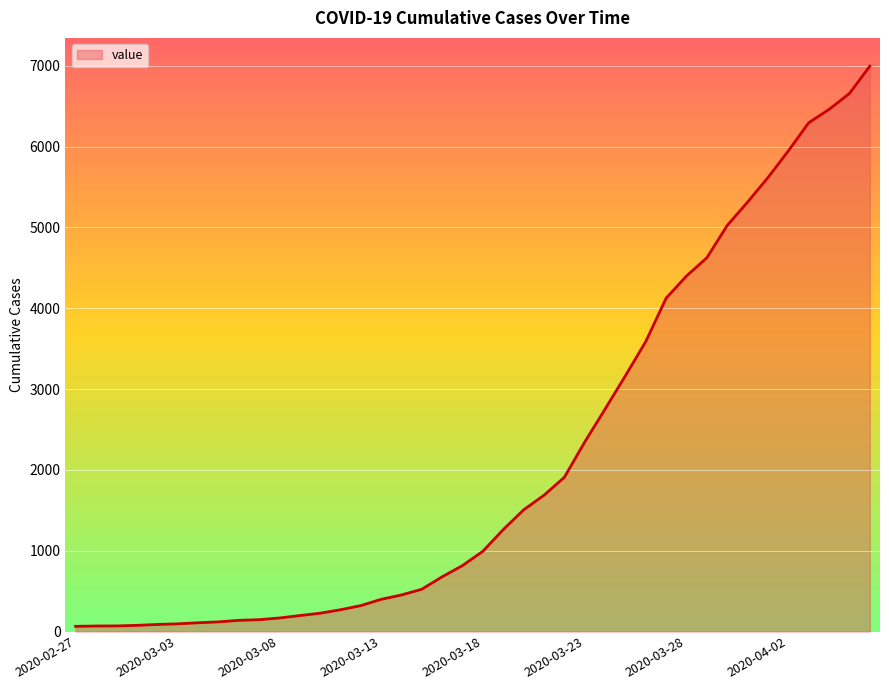

What is the greatest value displayed?

6995